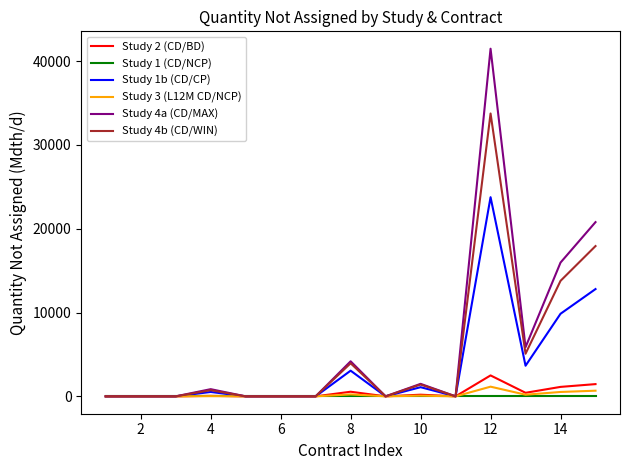

What is the difference between the second highest and minimum values in the Study 4b (CD/WIN) series?

17930